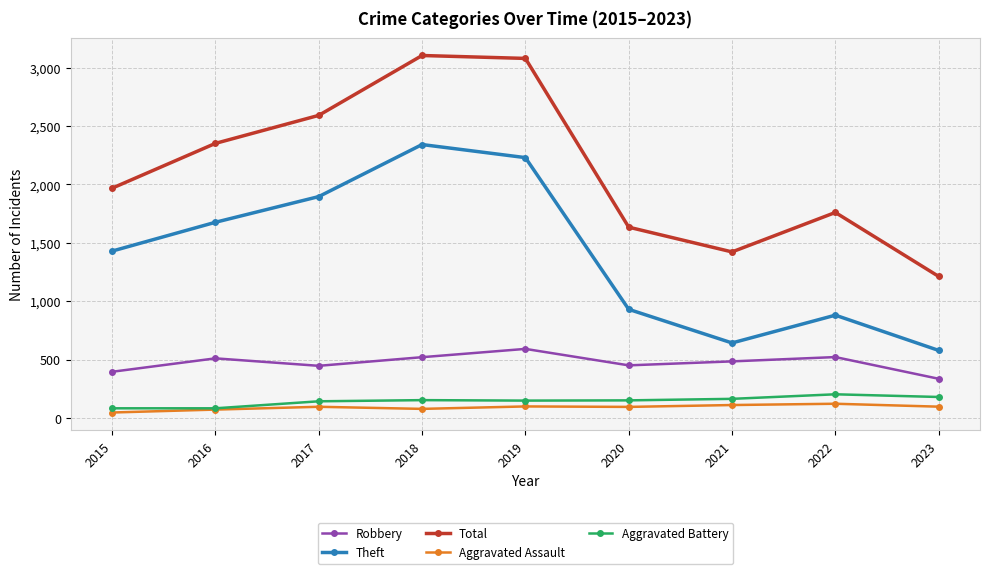

How many interior local peaks does the Total series have?

2